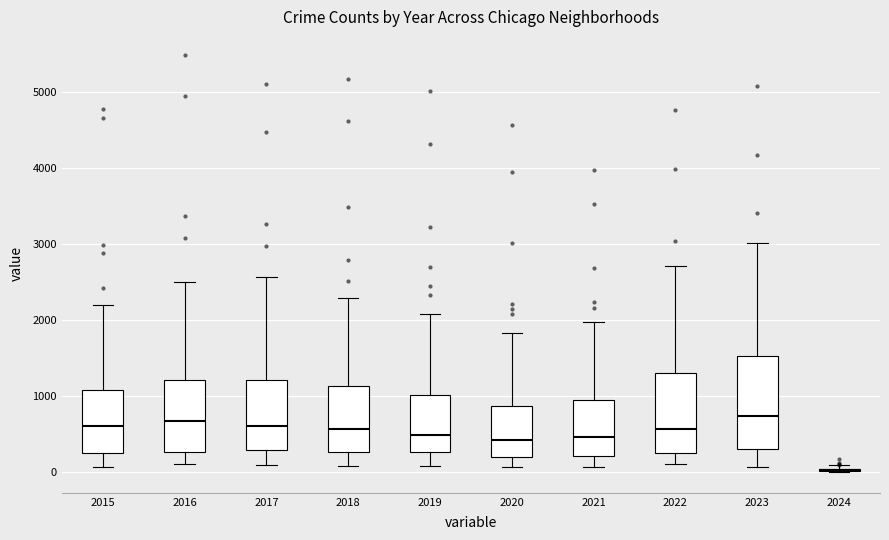

Which box is the tallest, from its lower edge to its upper edge?

2023